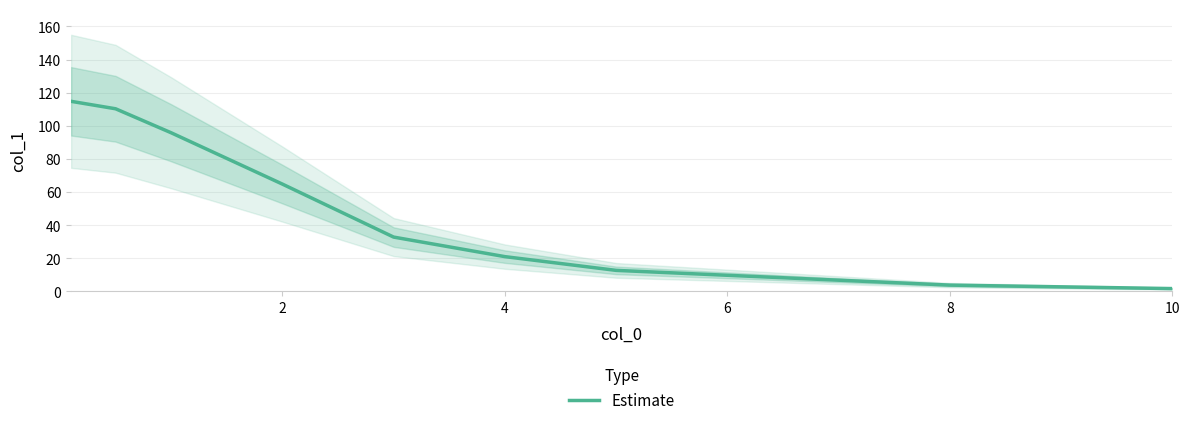

True or false: Estimate has a value of 21.0 at 4.

True